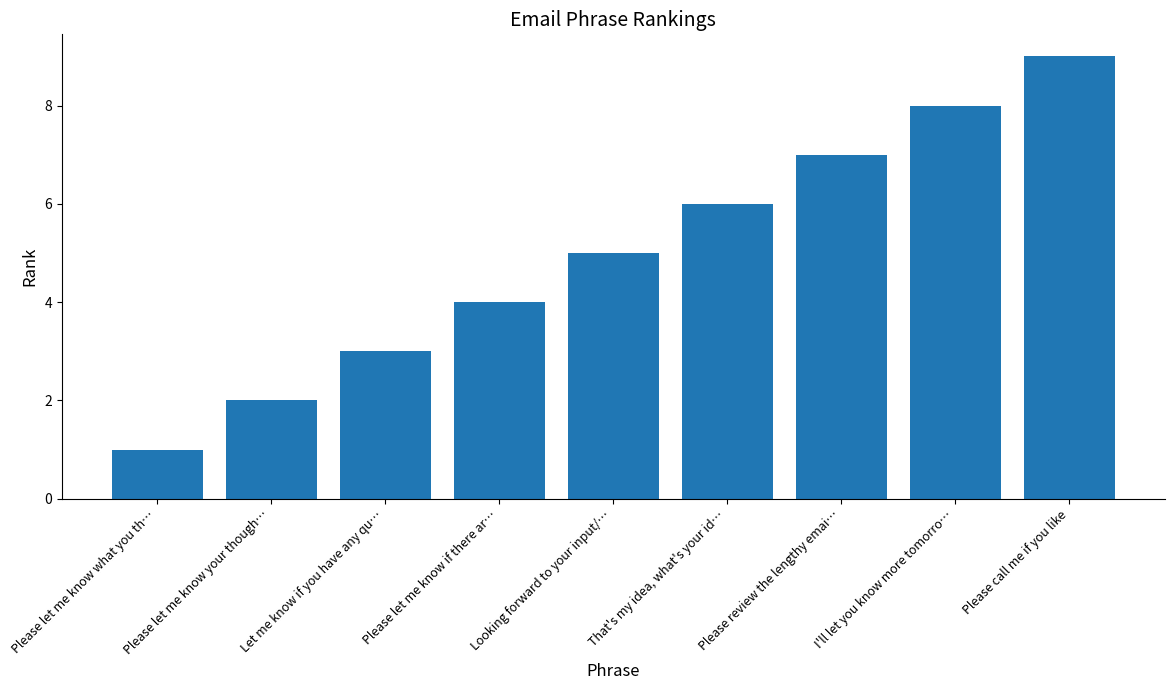

What is the change in value from Please review the lengthy emai… to Please call me if you like?

+2